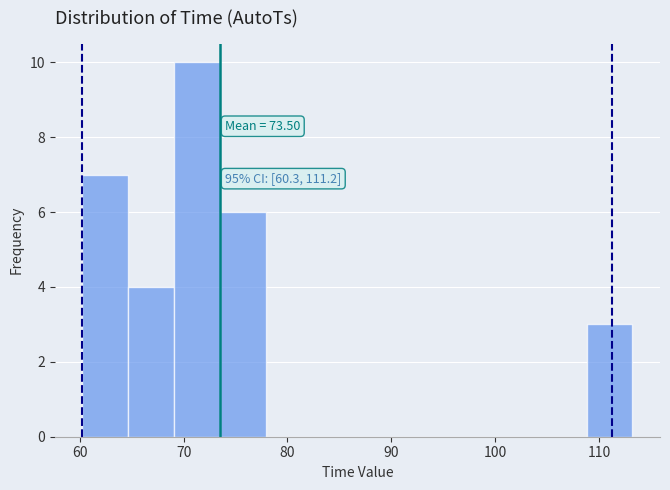

Which range on the x-axis has the tallest bar?

69 to 73